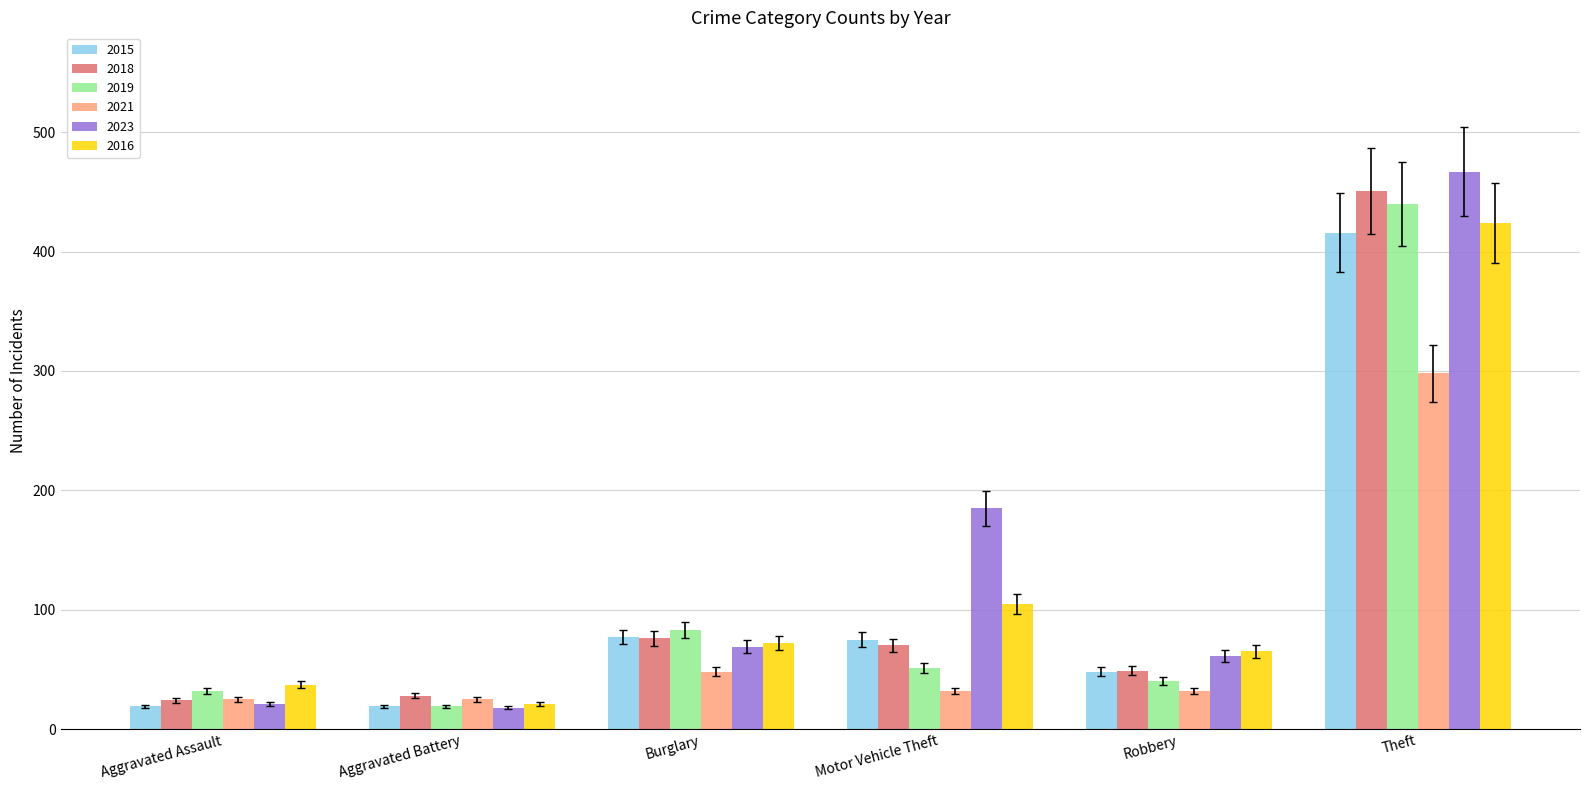

At which category is the sum across all series the highest?

Theft